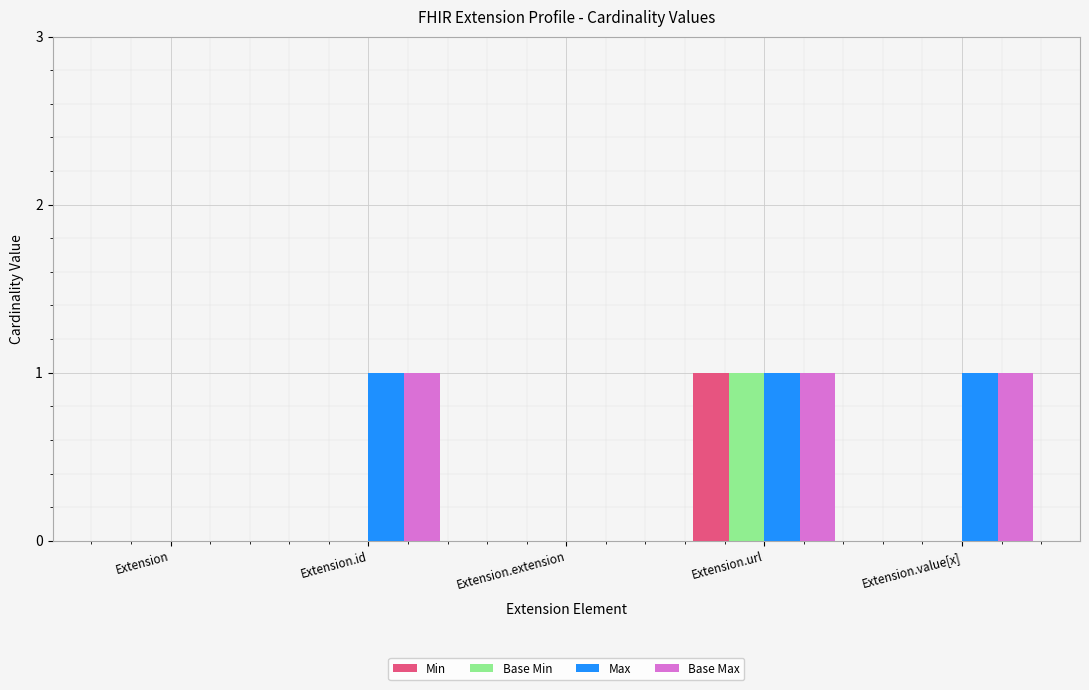

Which category has the highest value in the Min series?

Extension.url